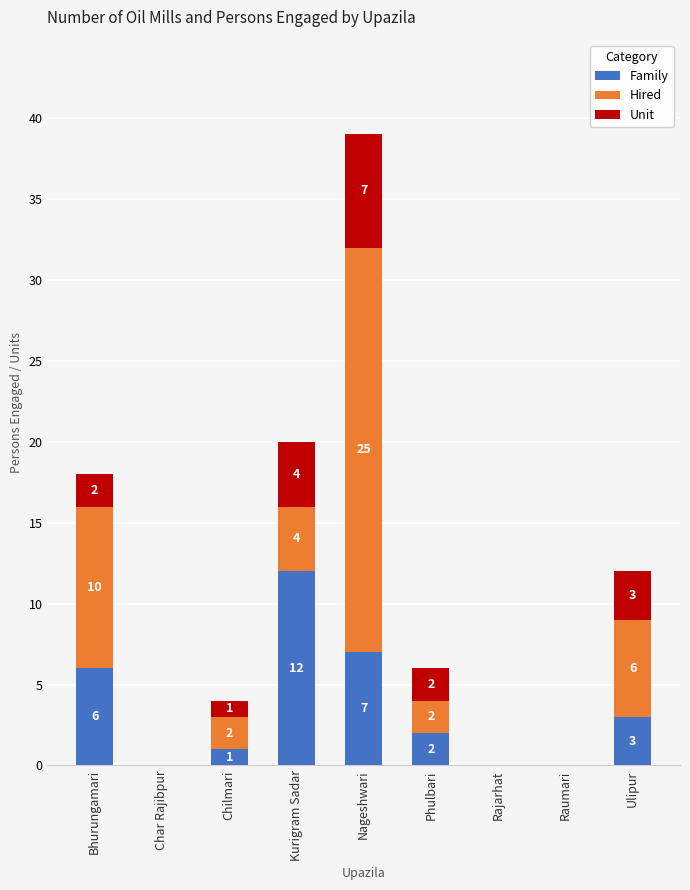

The Family series shows -4 at Rajarhat. True or false?

False